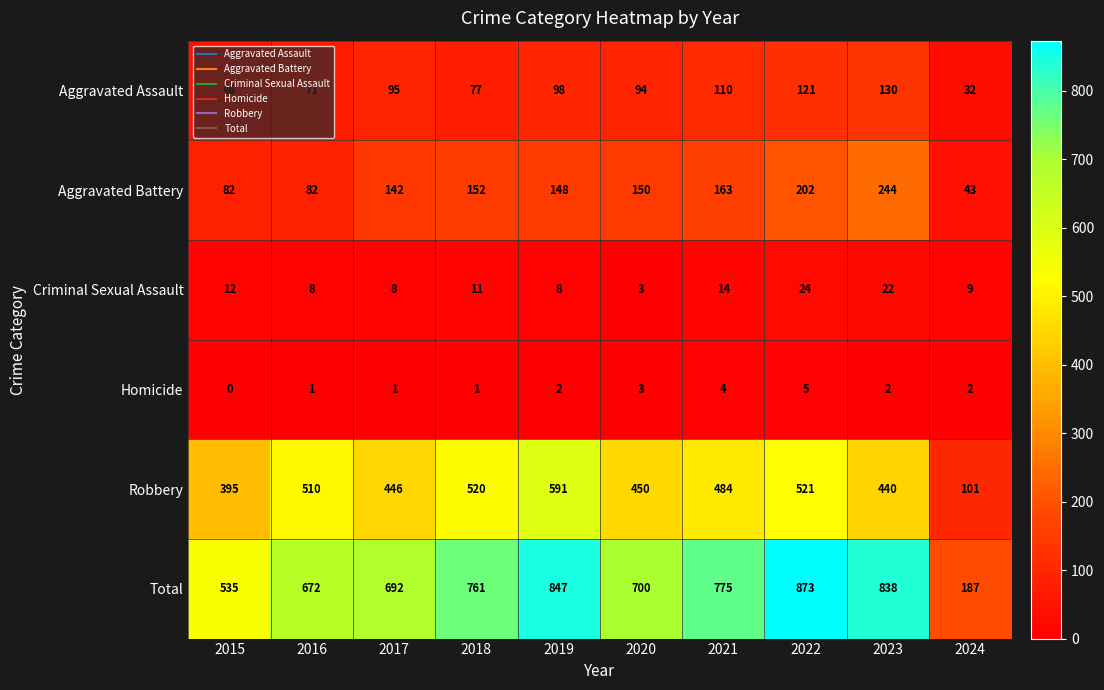

What is the sum of the Robbery values at 2022 and 2017?

967